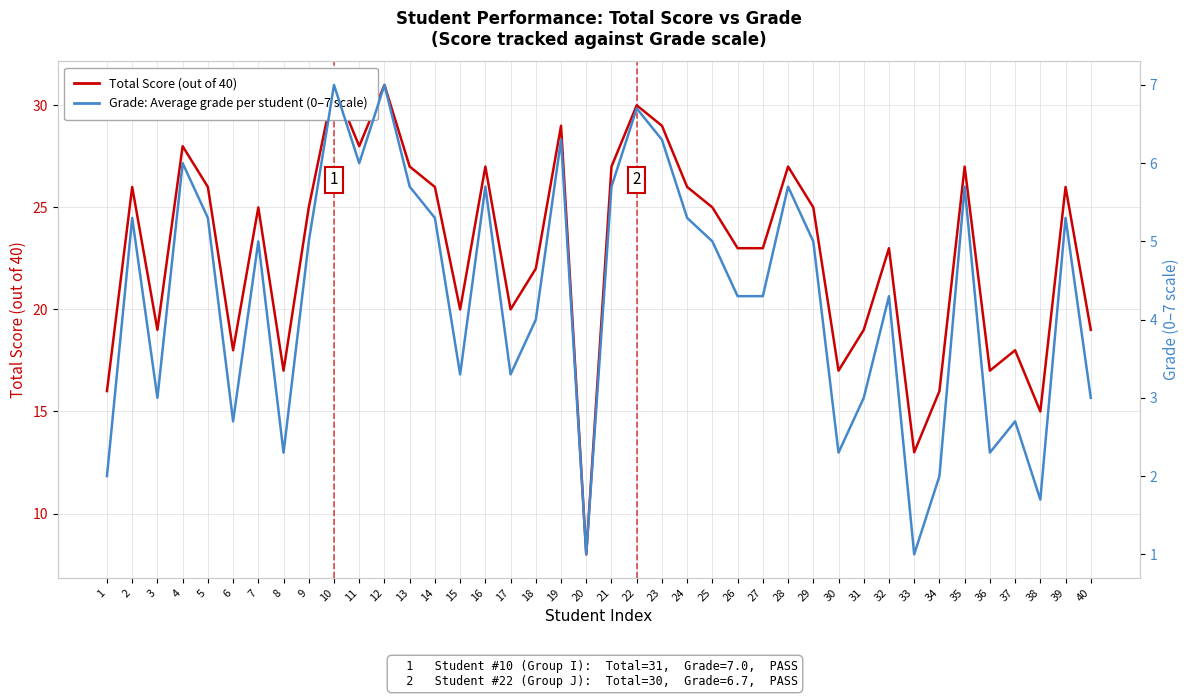

At which label does Total Score (out of 40) reach its minimum?

20